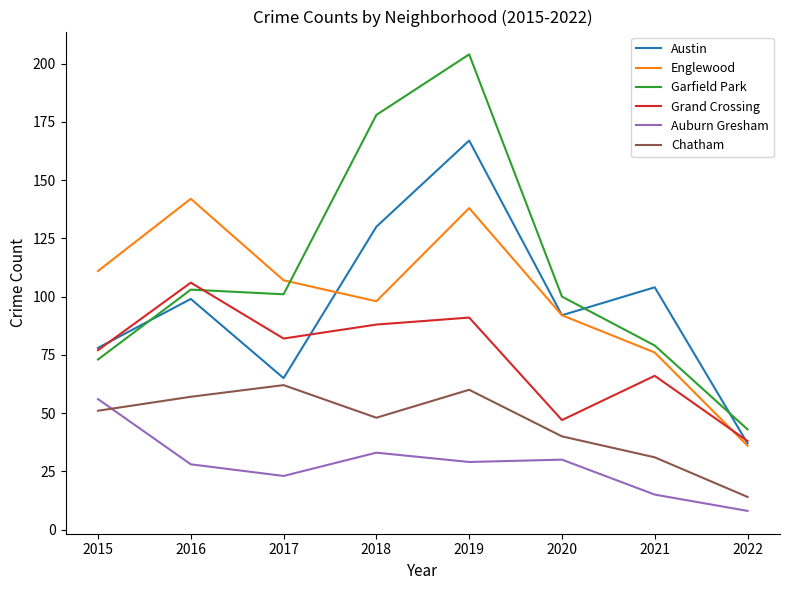

Rank the series at 2021 from lowest to highest value.

Auburn Gresham, Chatham, Grand Crossing, Englewood, Garfield Park, Austin